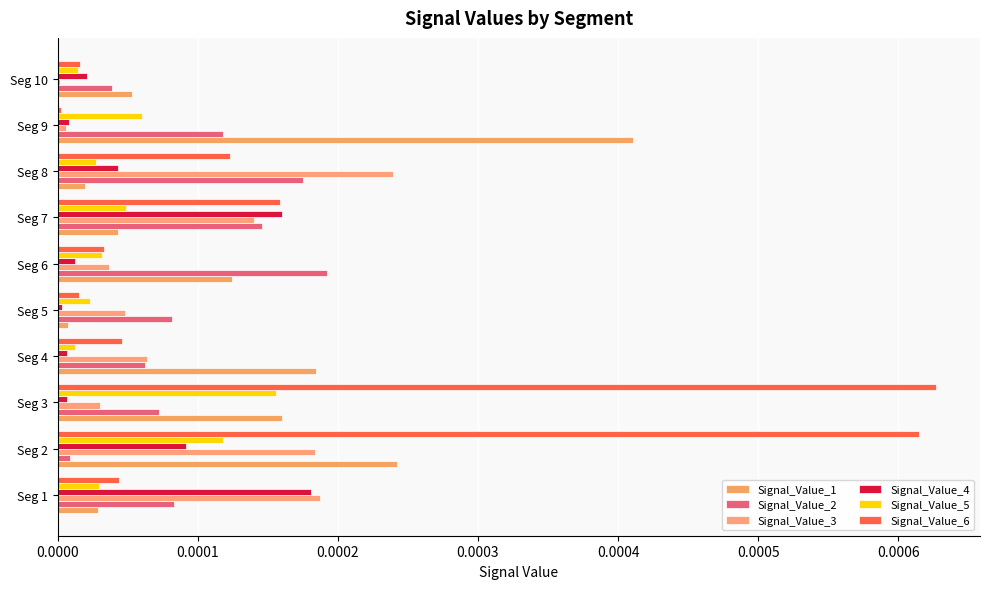

Count the number of data series in this chart.

6